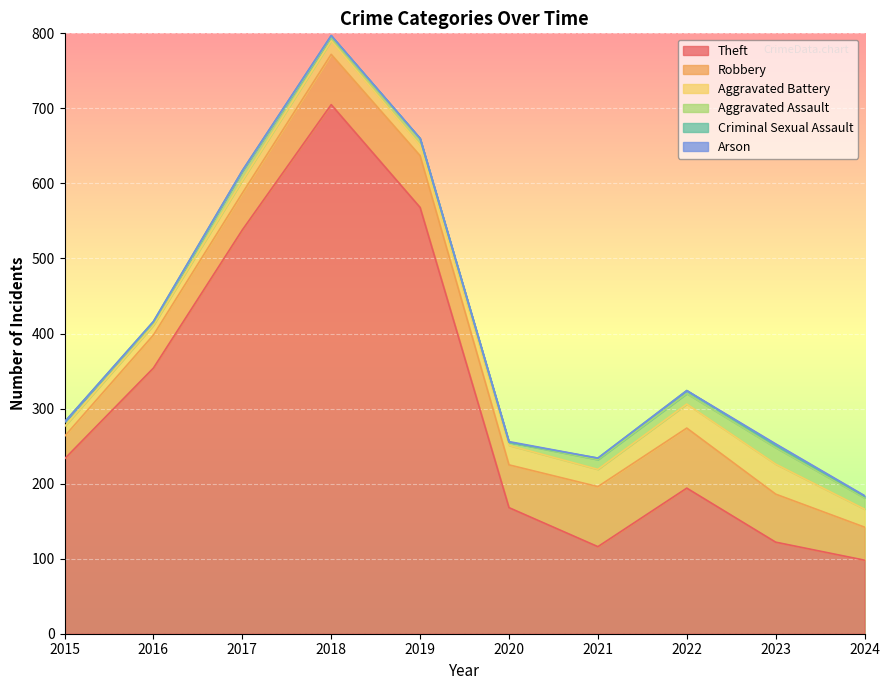

Which category has the lowest value in the Robbery series?

2015